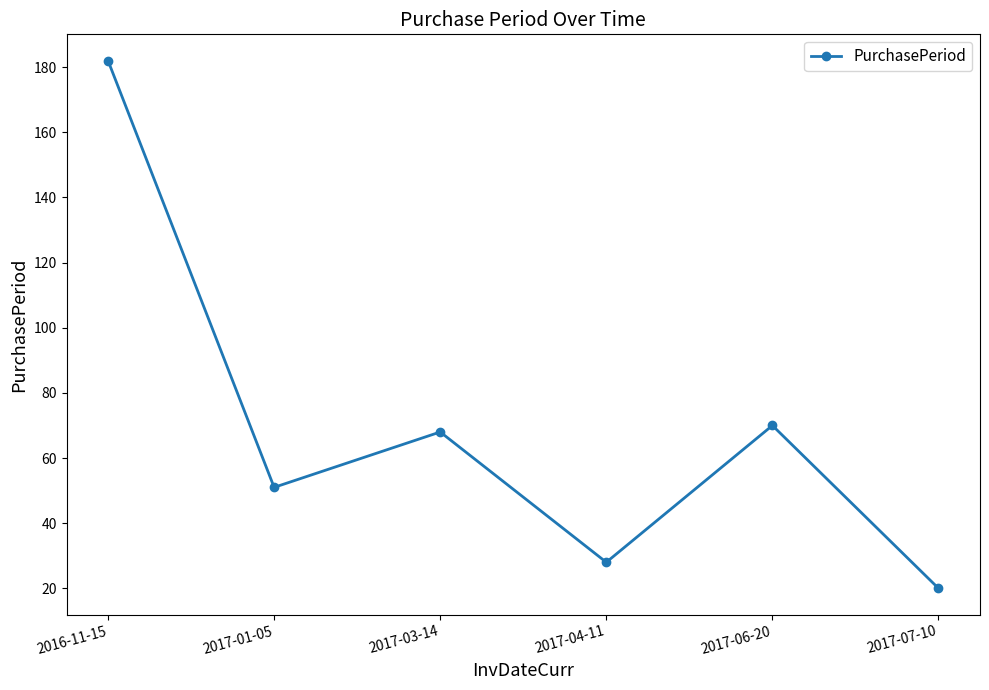

Rank the categories by value from highest to lowest.

2016-11-15, 2017-06-20, 2017-03-14, 2017-01-05, 2017-04-11, 2017-07-10